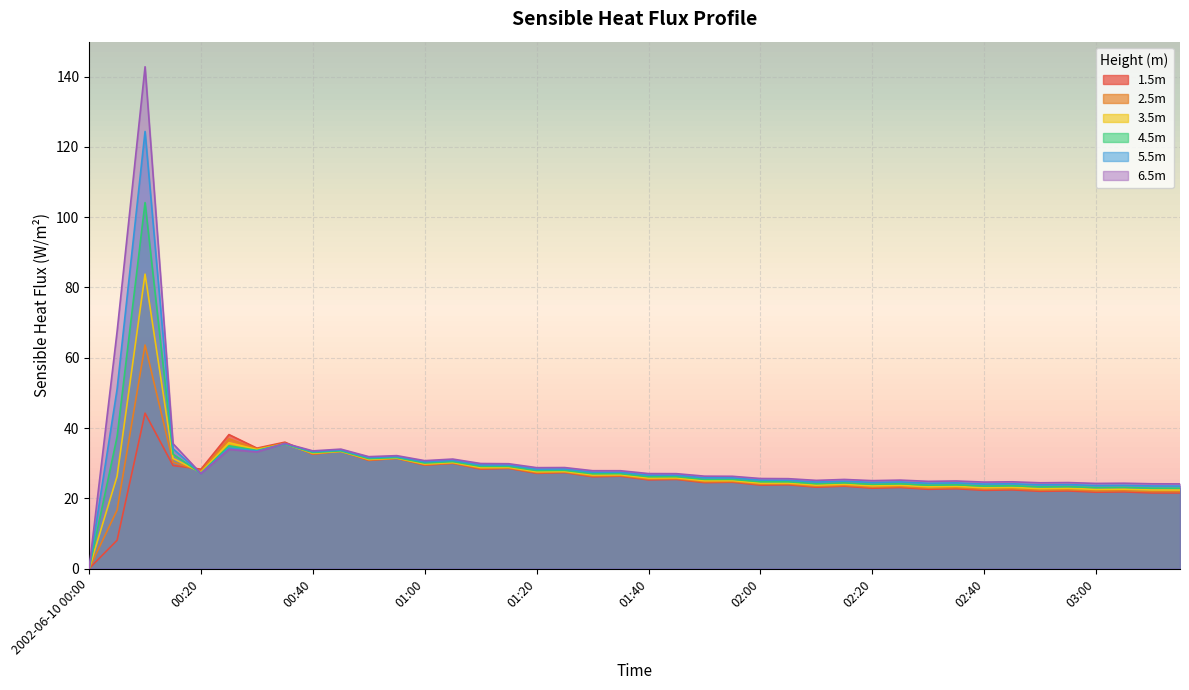

What is the sum of the (m) sensible_heat_fluxProfile_Wm2_4.5 values at 01:30 and 00:35?

62.4